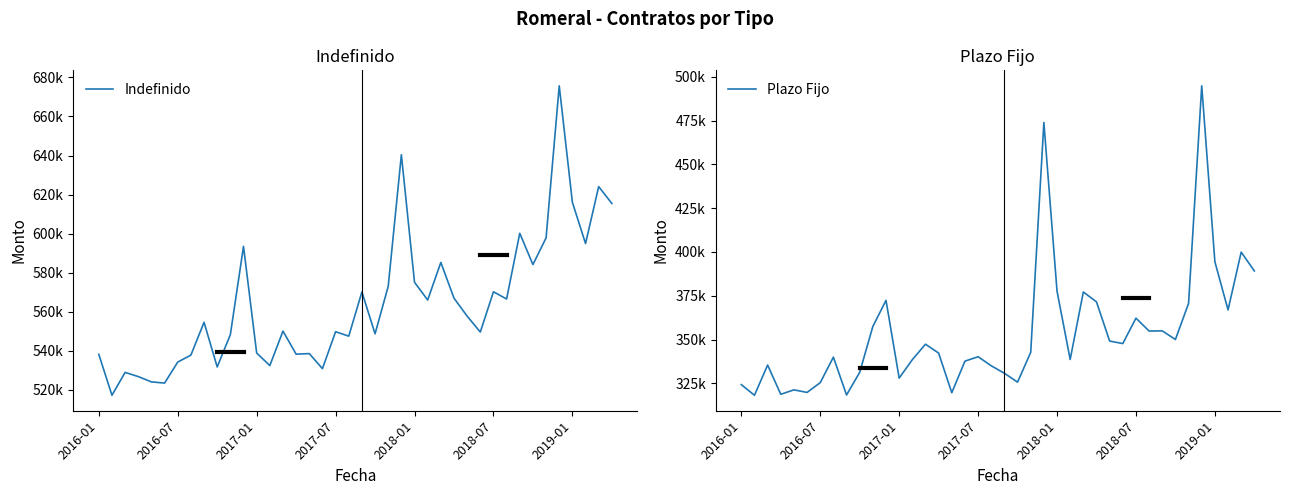

Reading left to right, what are all the values shown in this chart?

Indefinido: 538068	517110	528839	526679	523973	523351	534117	537705	554502	531623	548181	593429	538778	532323	549998	538175	538475	530757	549681	547404	570071	548602	572962	640404	575019	565946	585196	566887	557661	549526	570153	566456	600148	584103	597773	675731	616030	594894	624071	615415
Plazo Fijo: 324227	318151	335399	318706	321240	319774	325355	339912	318313	331234	357474	372361	327964	338469	347328	342237	319611	337633	340170	334980	330709	325654	342653	473989	377636	338606	377156	371490	349114	347681	362203	354829	354937	350008	370648	494925	394418	366915	399926	389168